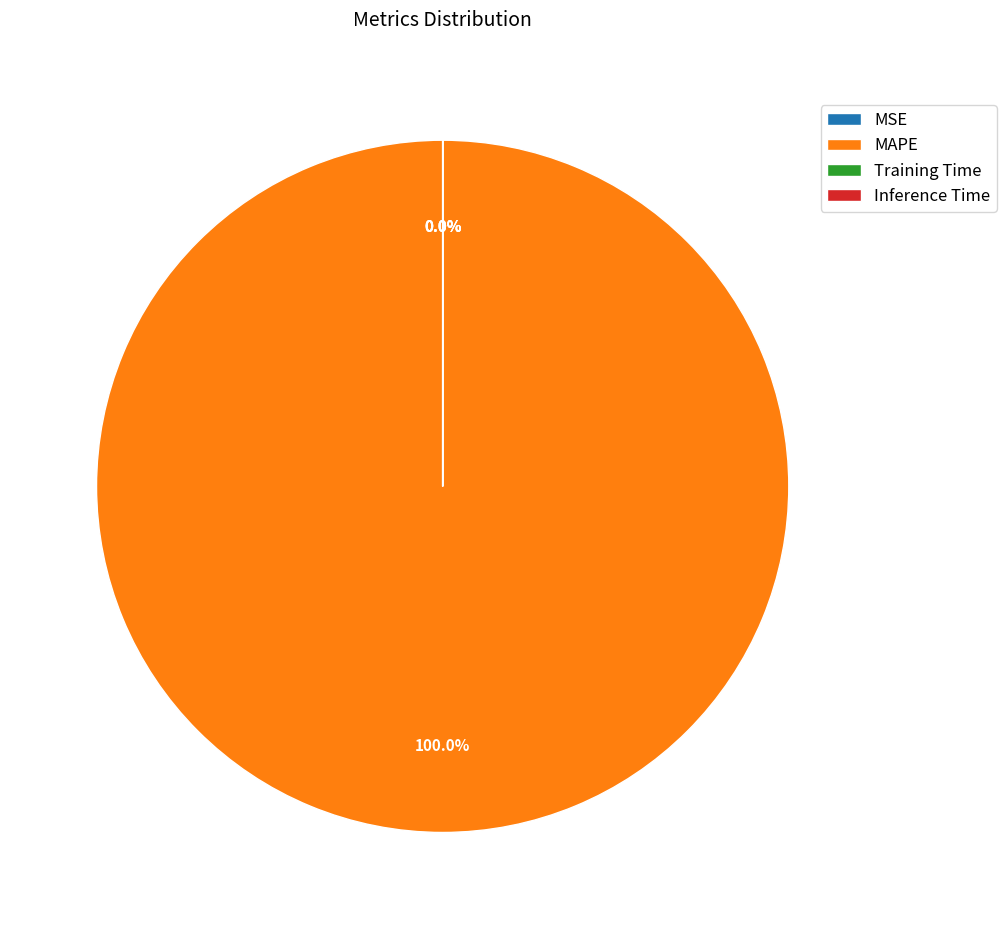

Rank the categories by value from highest to lowest.

MAPE, MSE, Training Time, Inference Time